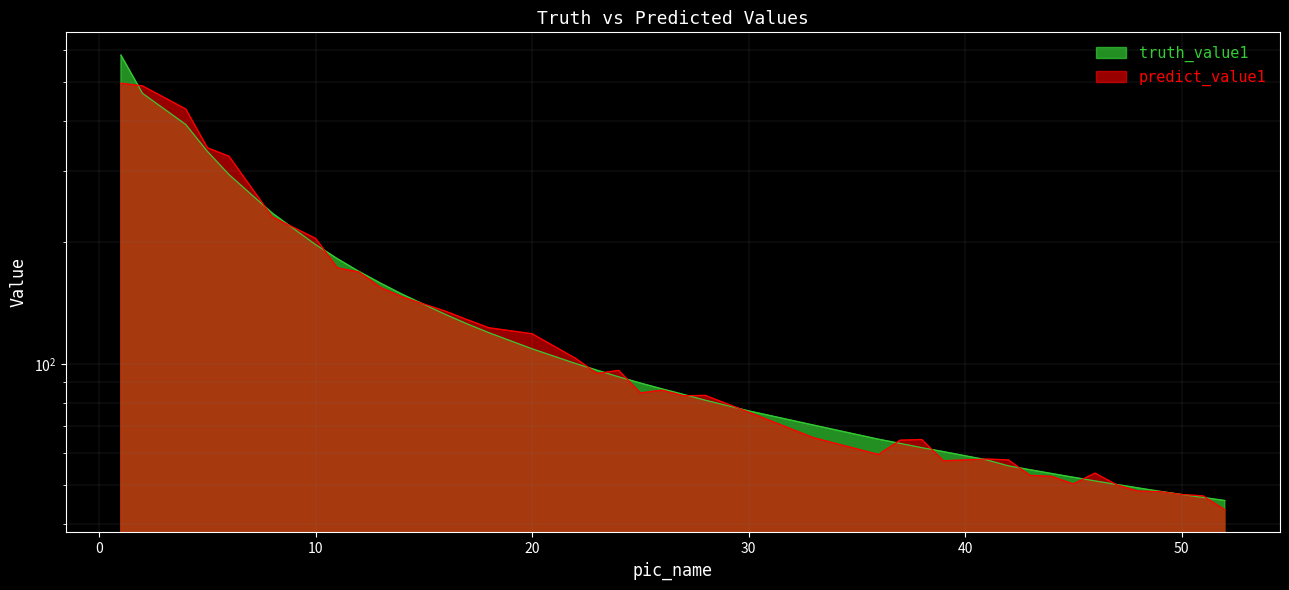

Where do truth_value1 and predict_value1 first cross each other?

1 and 2